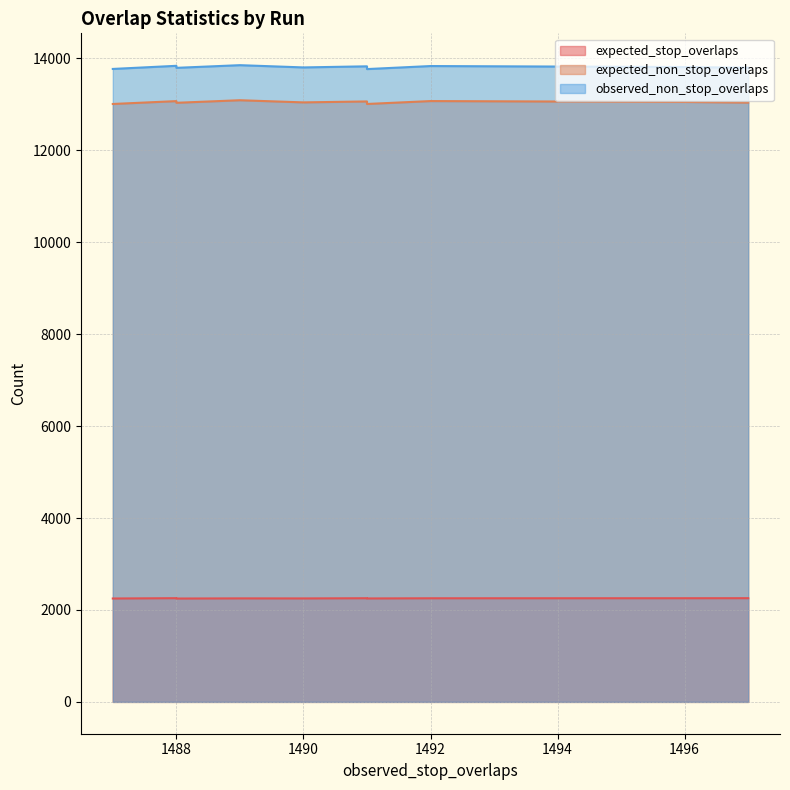

What is the difference between the maximum and minimum values in the expected_non_stop_overlaps series?

81.4